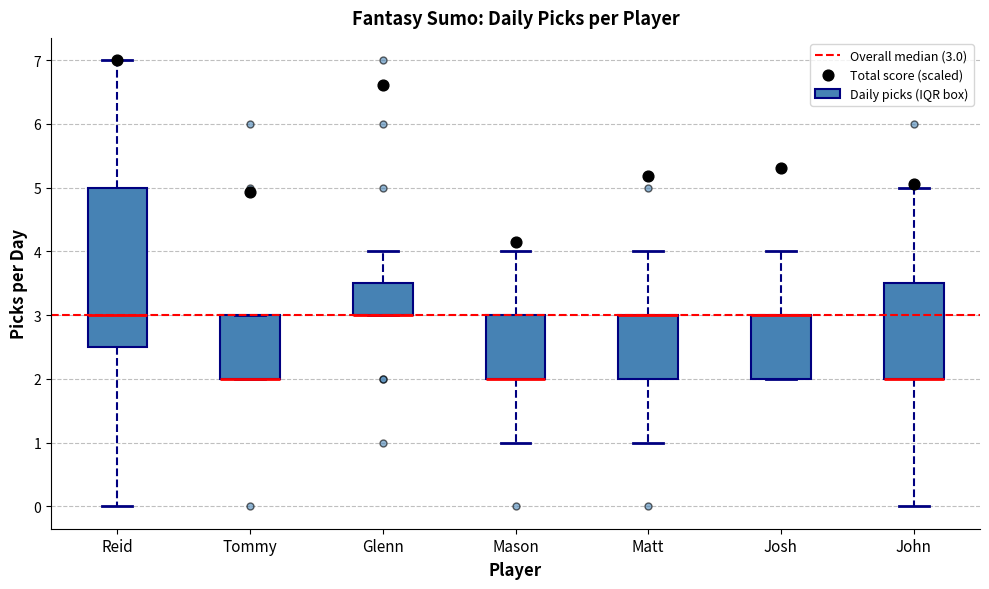

Where does the upper whisker of the box for Mason end on the y-axis? The values are not printed on the chart, so give them approximately, as read against the axis.

4.0